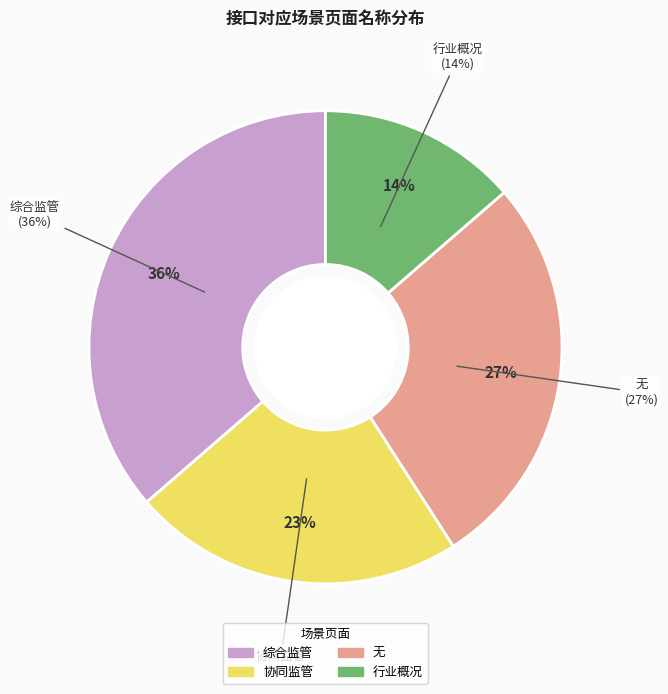

What percentage is the 综合监管 slice, to the nearest percent?

36%